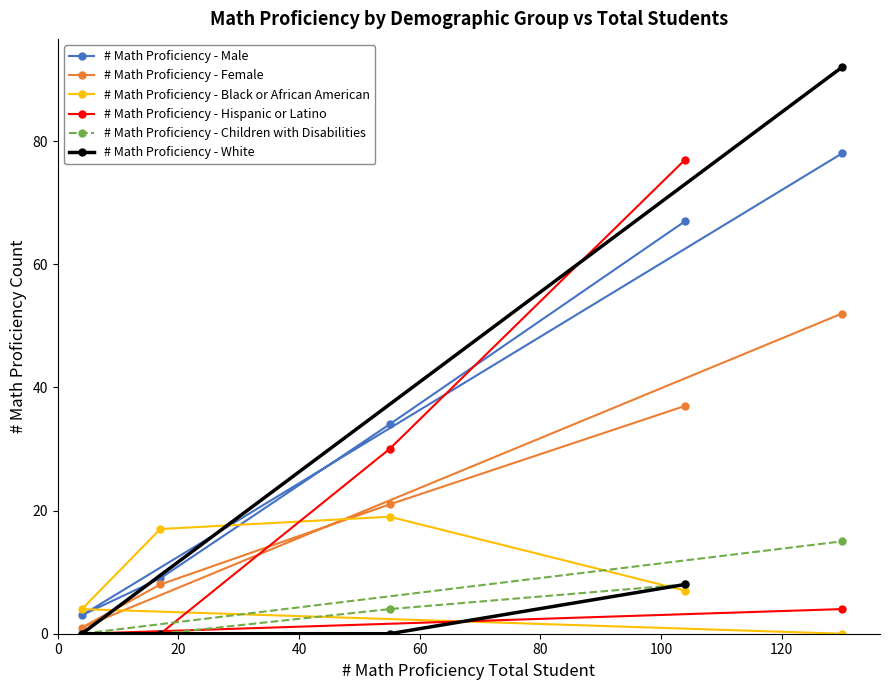

How many # Math Proficiency - Black or African American values are between 4 and 17?

3